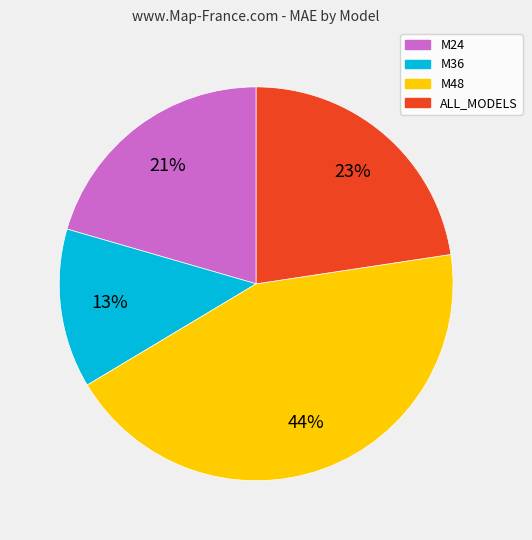

Which has a higher value, M24 or M36?

M24